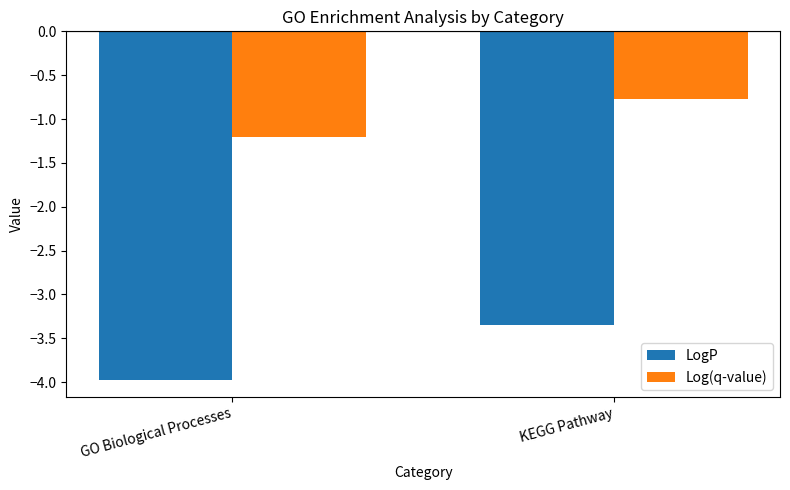

Where is Log(q-value) nearest to the value 0?

KEGG Pathway